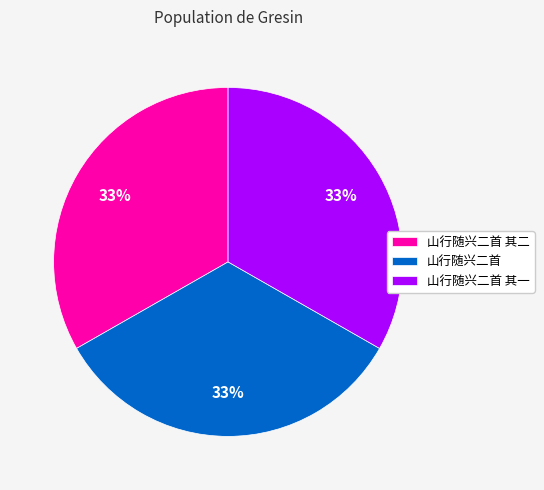

Do 山行随兴二首 其一 and 山行随兴二首 其二 together represent more than half of the pie?

Yes